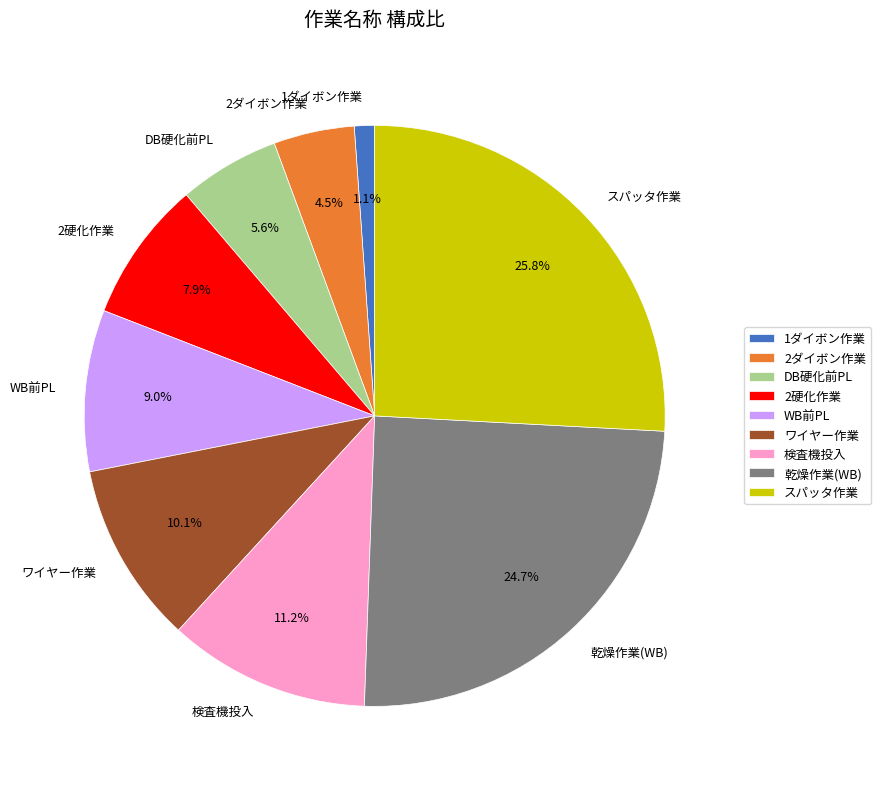

To the nearest percent, what is the combined percentage of DB硬化前PL and 乾燥作業(WB)?

30%